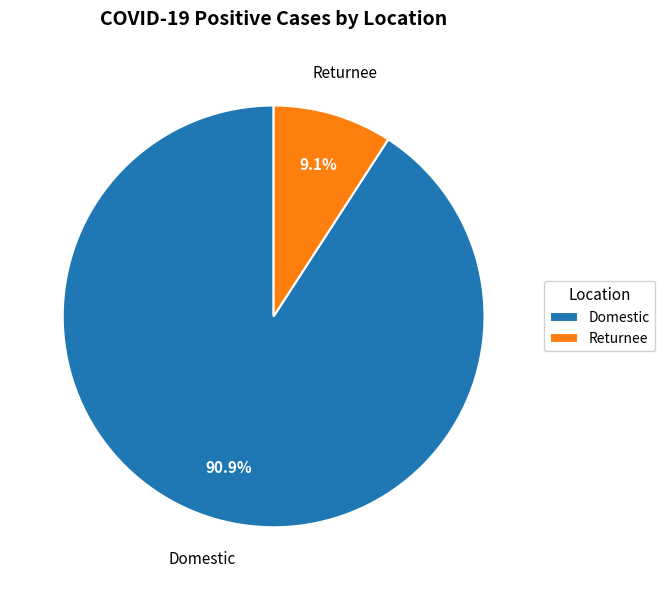

What percentage is the Returnee slice, to the nearest percent?

9%